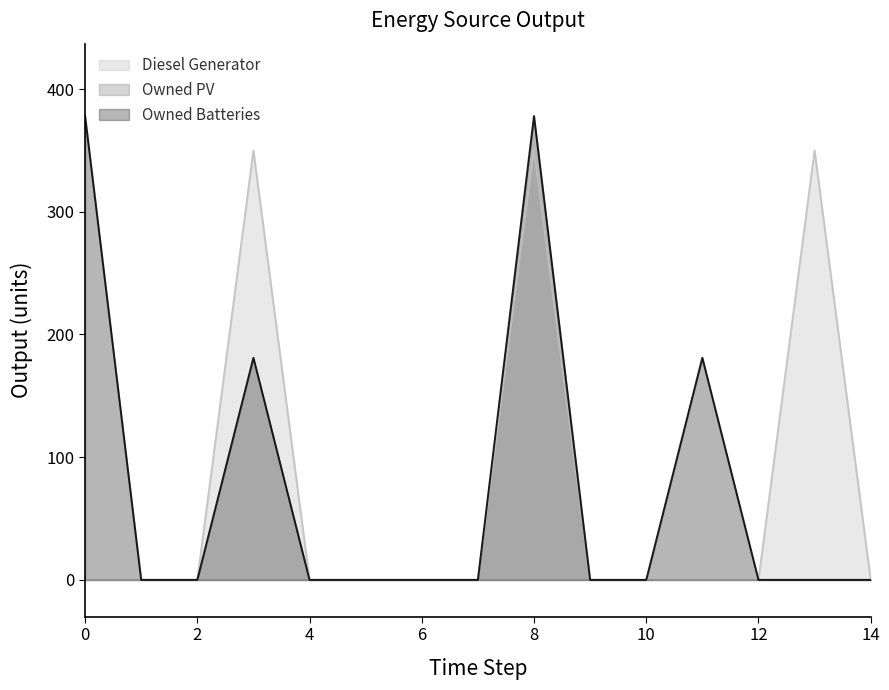

How many data points does each series have?

15